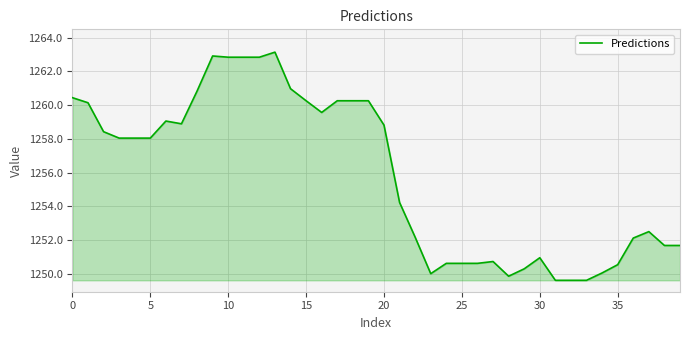

What is the minimum value shown in the chart?

1249.6